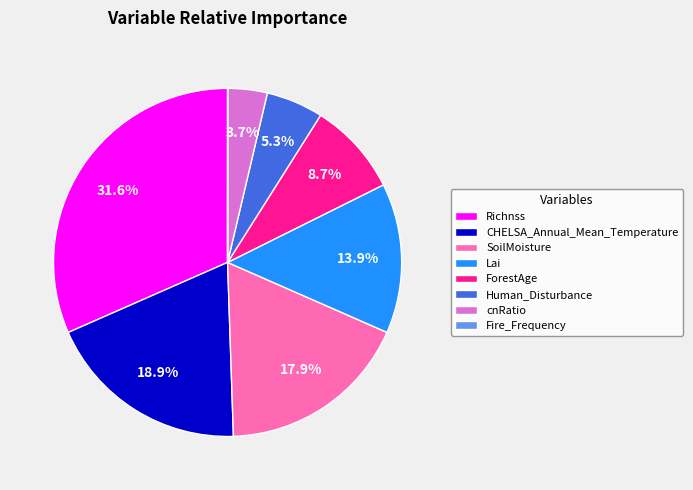

Does any single category account for the majority?

No